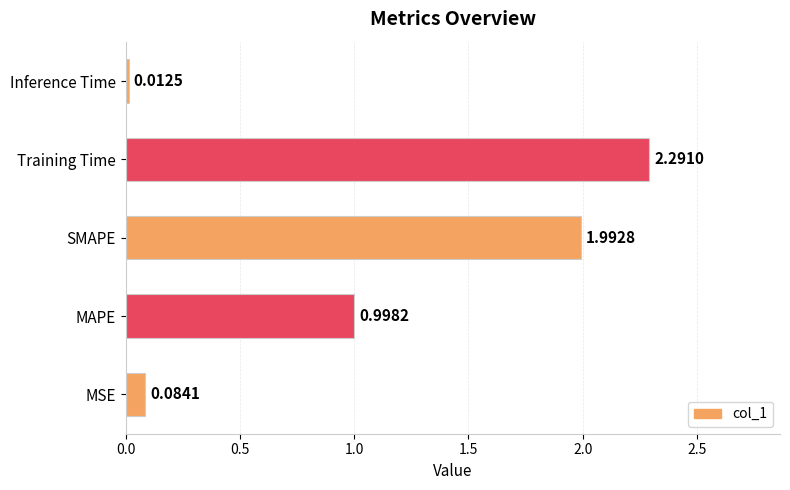

At which label is the value closest to 1?

MAPE